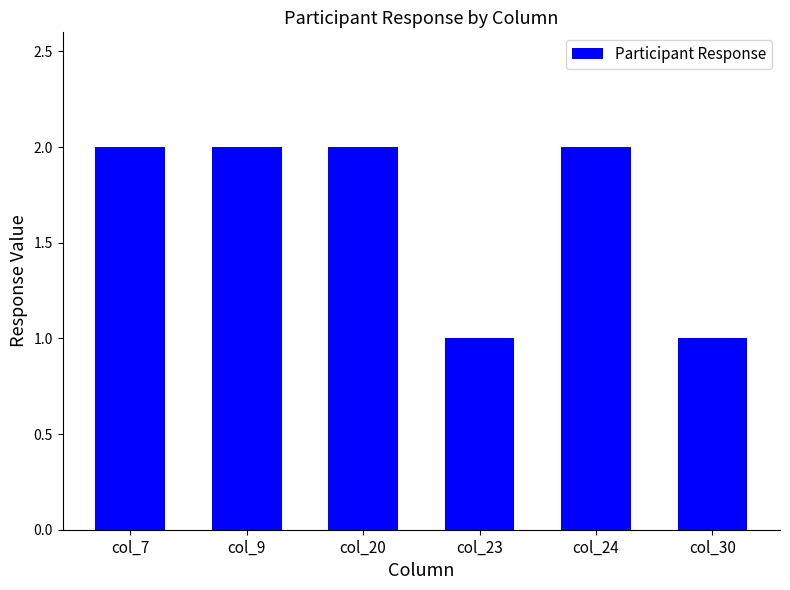

How many series are shown in this chart?

1